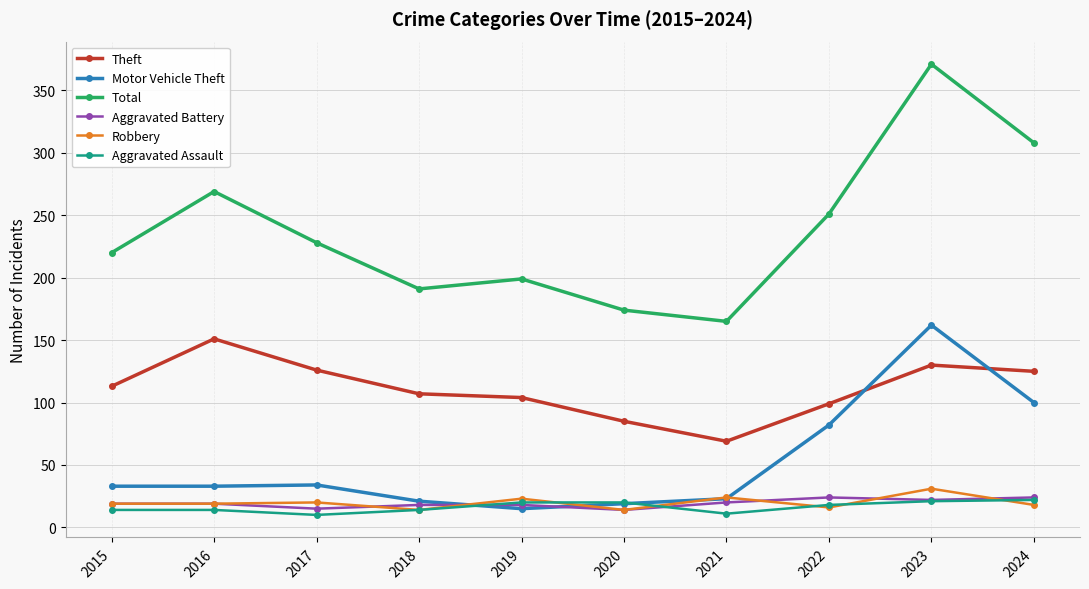

True or false: Total and Robbery cross at least once.

False